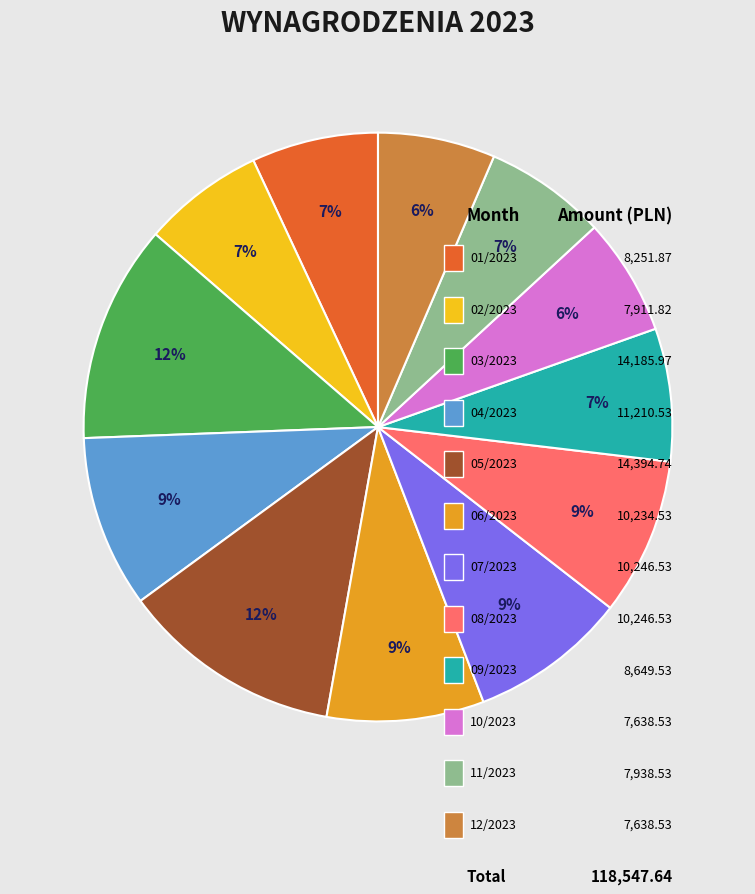

What is the change in value from Wynagrodzenie 06/2023 to Wynagrodzenie 07/2023?

+12.0